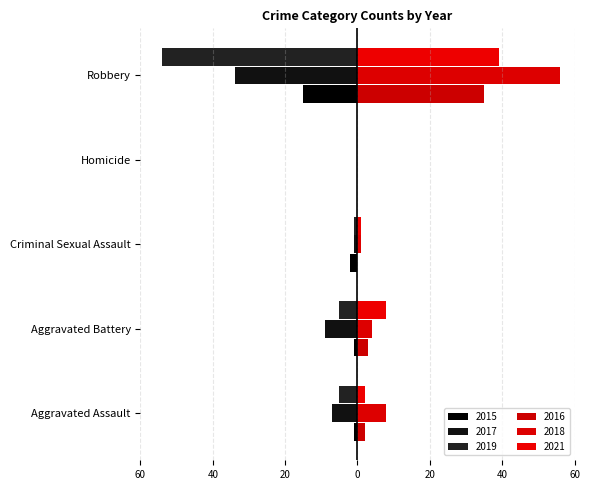

What is the greatest value displayed?

56